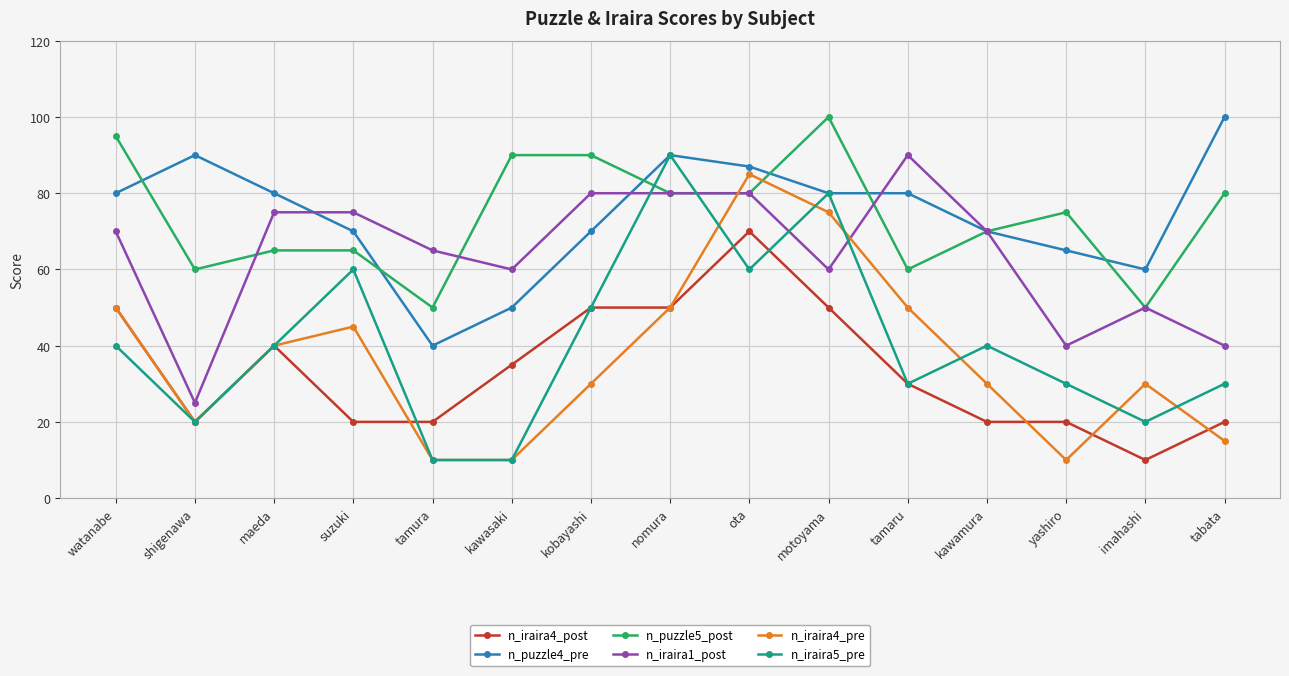

What are all the series names shown in the legend?

n_iraira4_post, n_puzzle4_pre, n_puzzle5_post, n_iraira1_post, n_iraira4_pre, n_iraira5_pre